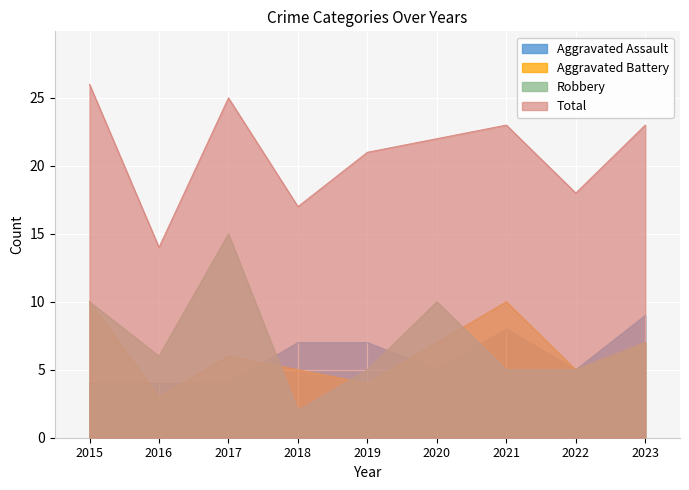

At which label does Total reach its minimum?

2016